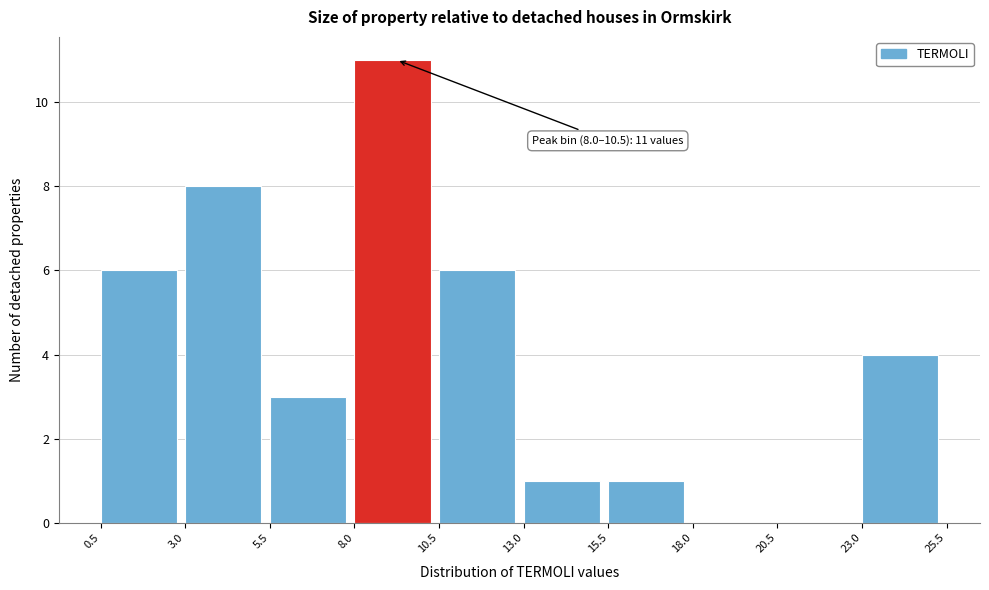

Over which range of the x-axis is the bar tallest?

8.0 to 10.5